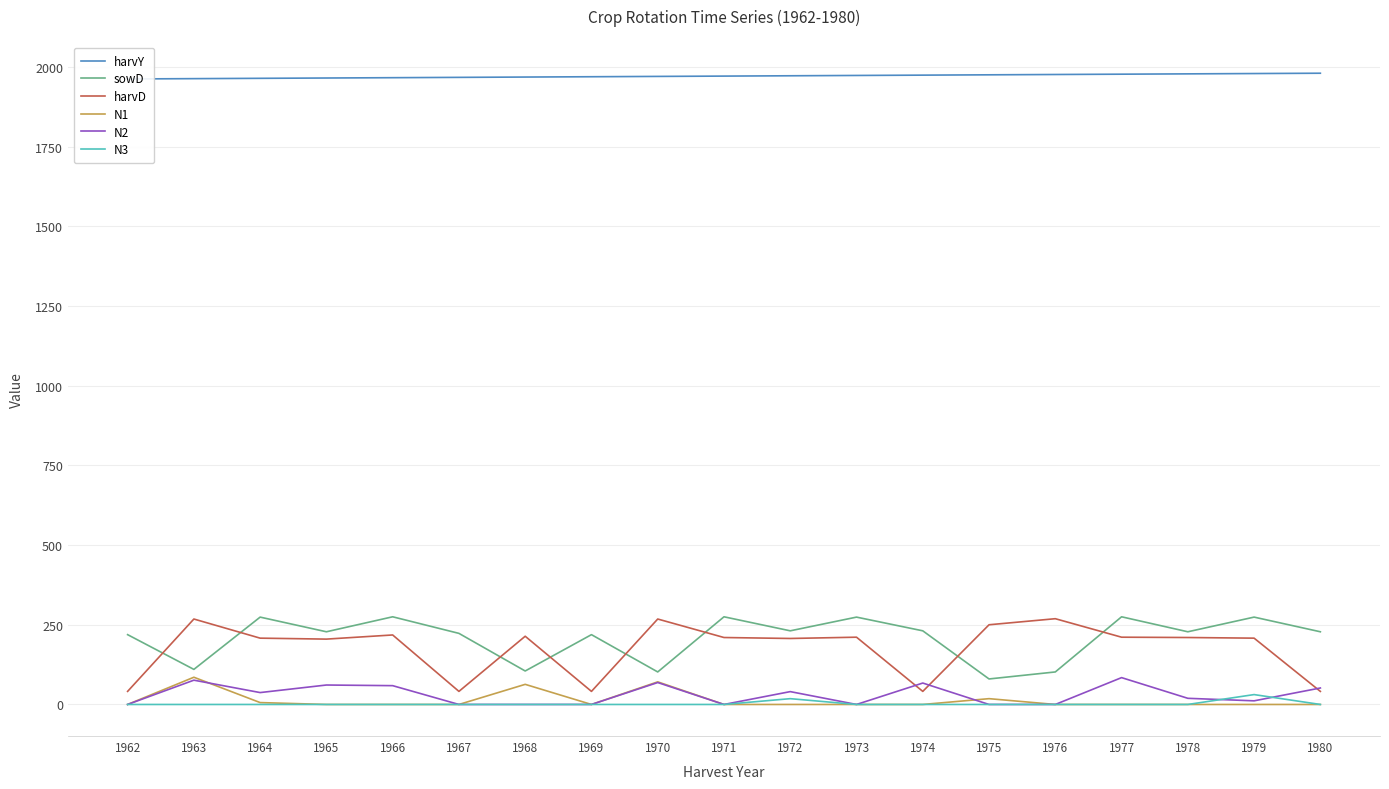

At which category does N3 reach its first local peak?

1972